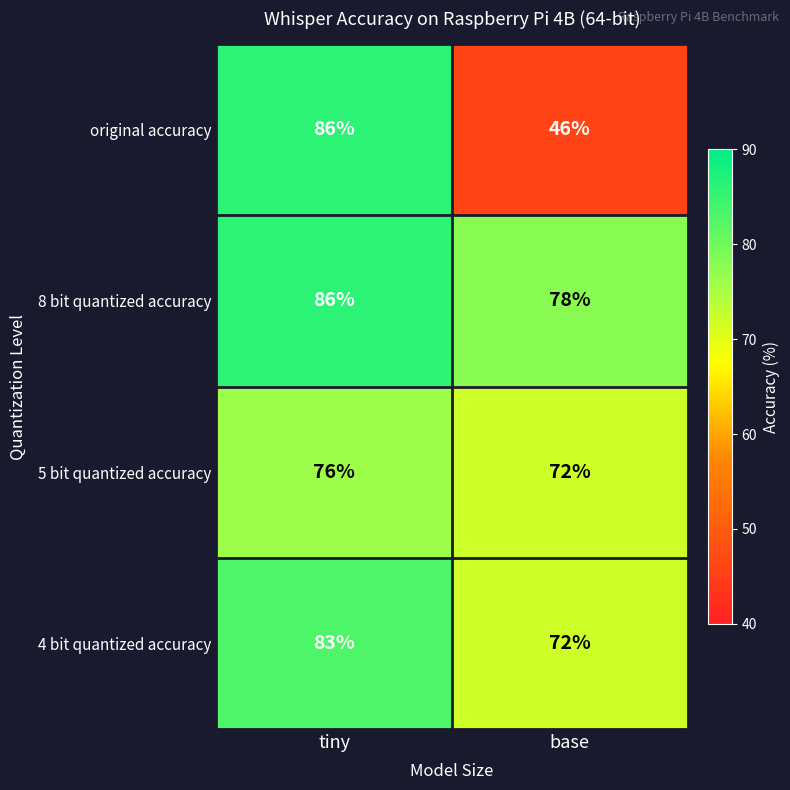

What is the difference between the 5 bit quantized accuracy values at base and tiny?

4